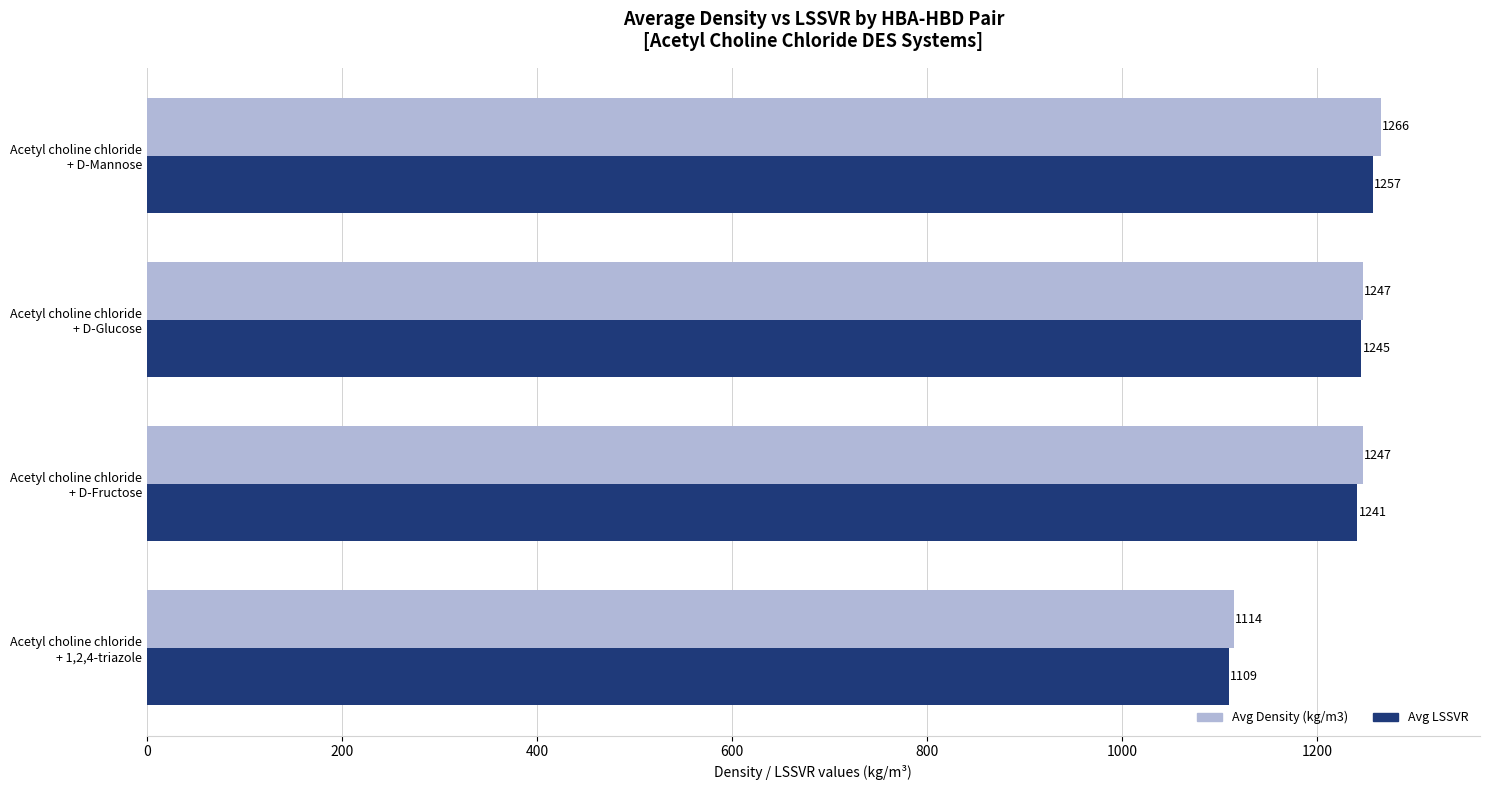

How many data points does each series have?

4